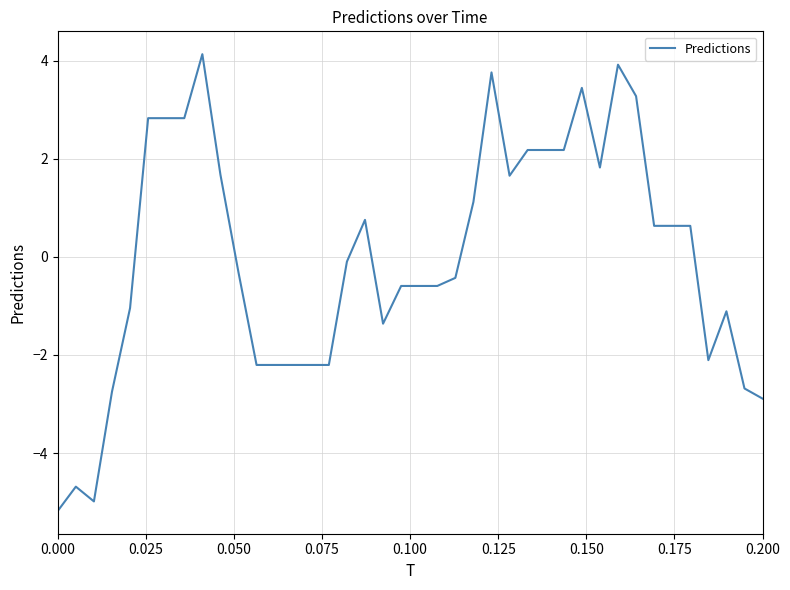

What is the maximum value shown in the chart?

4.1